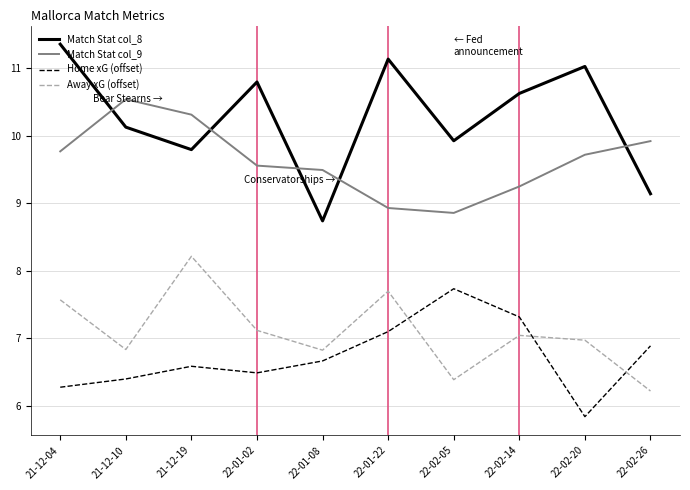

True or false: Away xG (offset) has a value of 8.4 at 22-02-05.

False